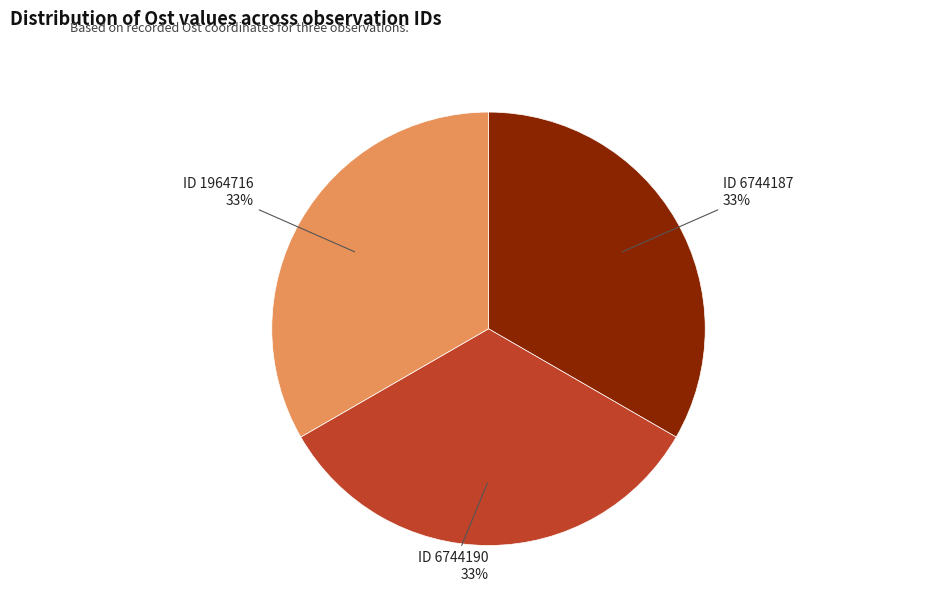

Is there any slice that represents more than half of the pie?

No